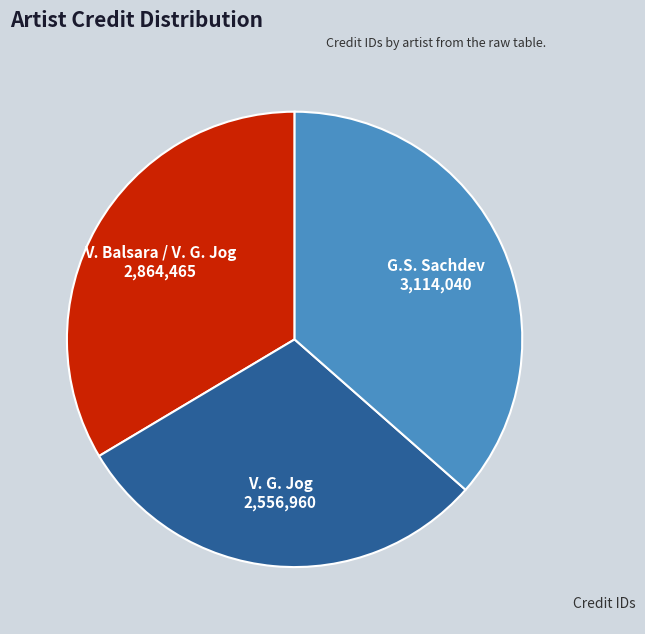

True or false: V. Balsara / V. G. Jog accounts for 34% of the total.

True